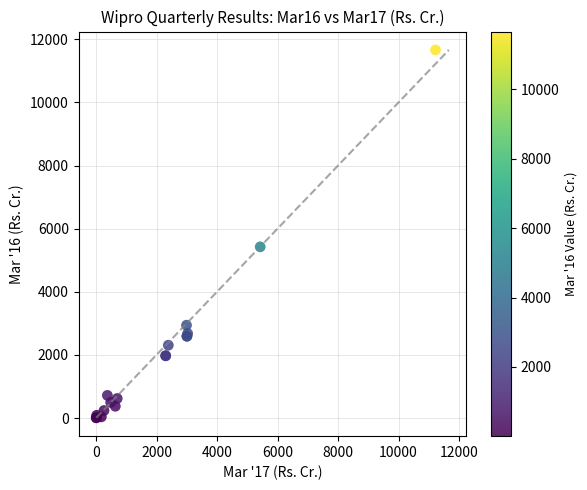

What Y value in the scatter plot is closest to 5834?

5423.2